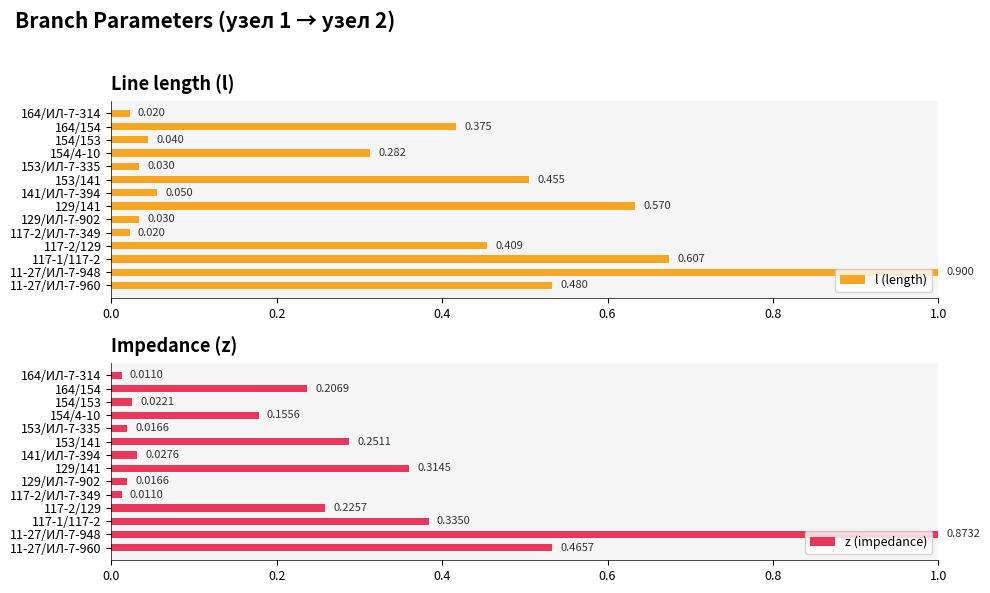

Does the chart contain stacked bars?

No